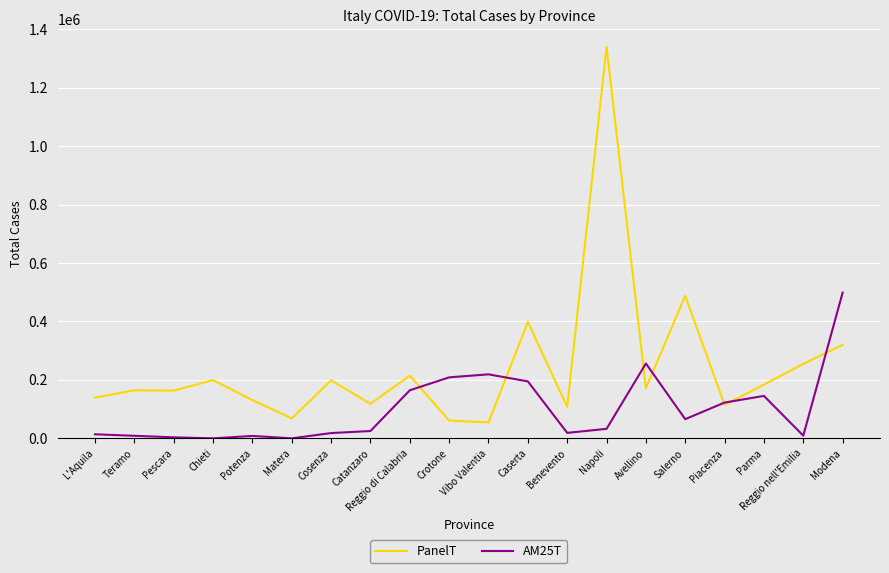

Rank the series by their maximum value, from highest to lowest.

PanelT, AM25T